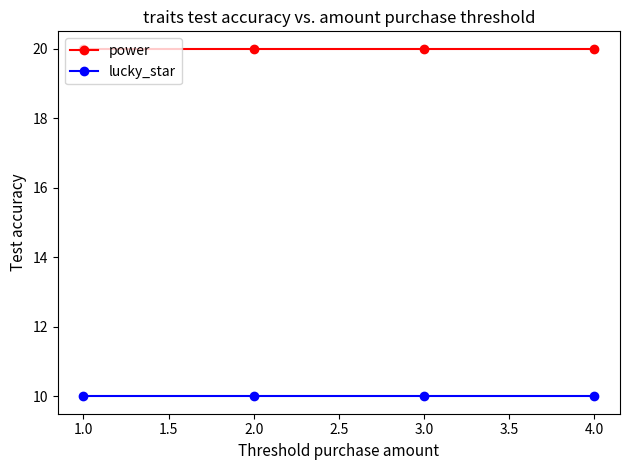

What is the total value across all series at 2.0?

30